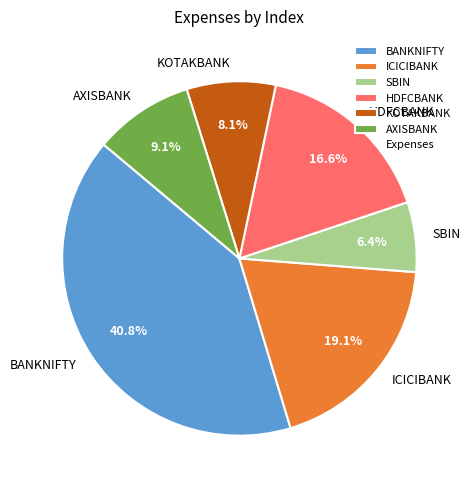

Approximately how many times larger is the value at AXISBANK compared to KOTAKBANK?

1.1